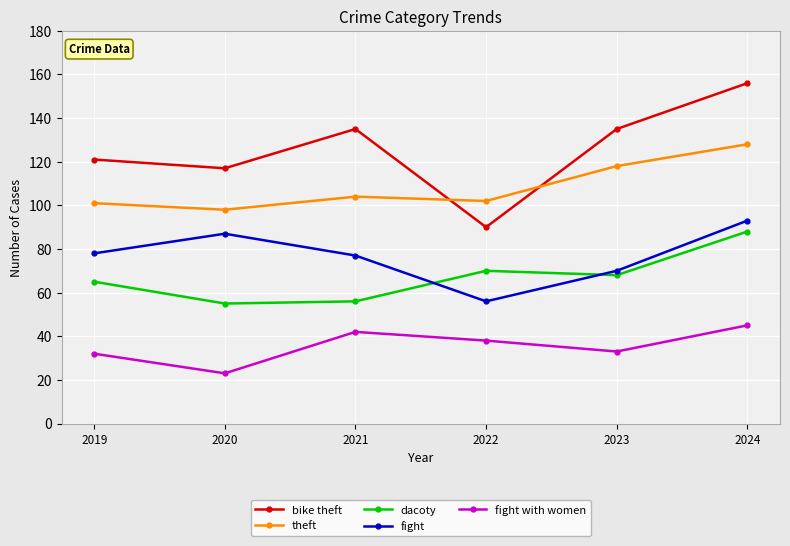

Is the value of bike theft at 2020 greater than the value of fight with women at 2023?

Yes